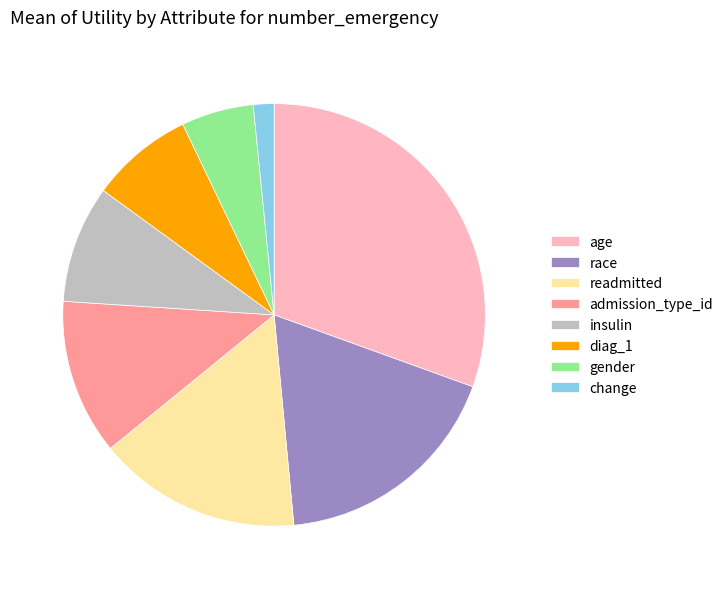

Which category has the biggest portion of the pie?

age